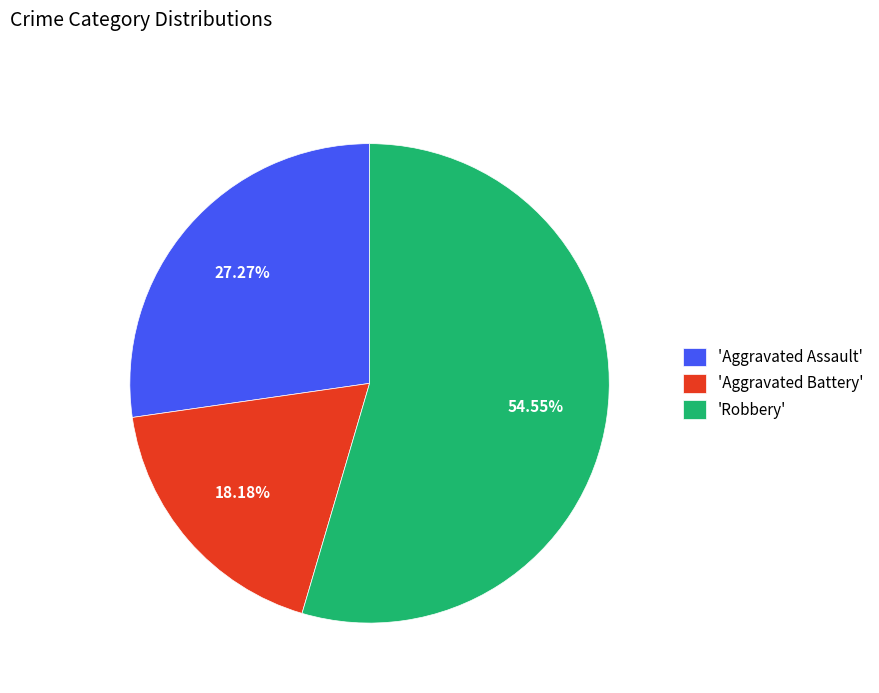

Combined, do 'Robbery' and 'Aggravated Battery' account for over 50%?

Yes